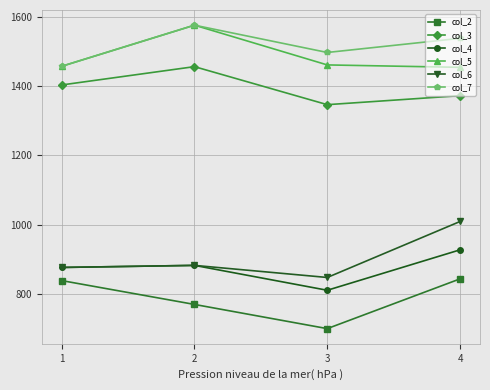

At how many categories does at least one series exceed 1281?

4